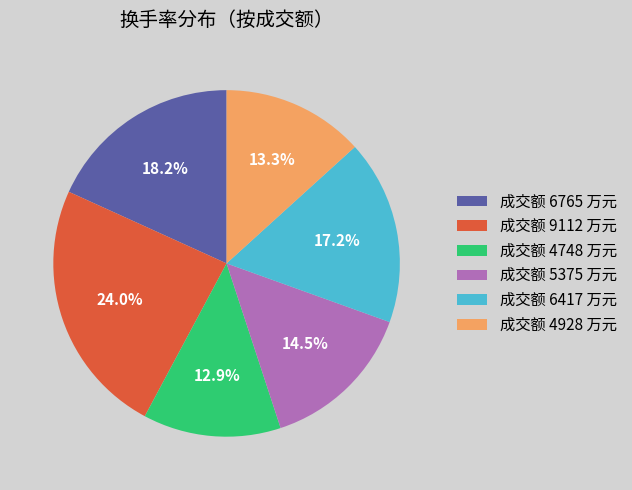

How many segments does this pie chart have?

6